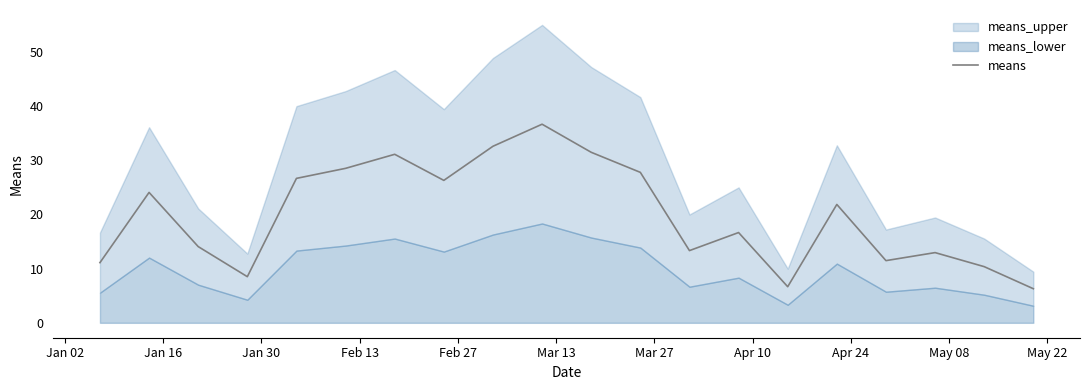

What is the minimum value shown in the chart?

6.3